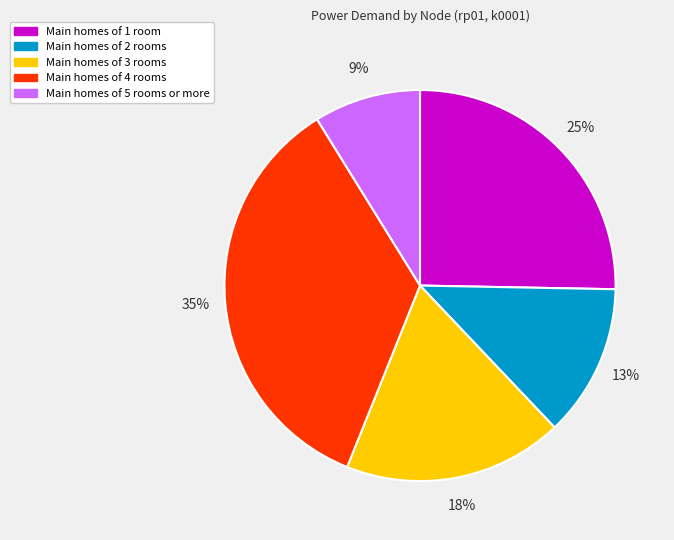

Is there a majority slice in this chart?

No